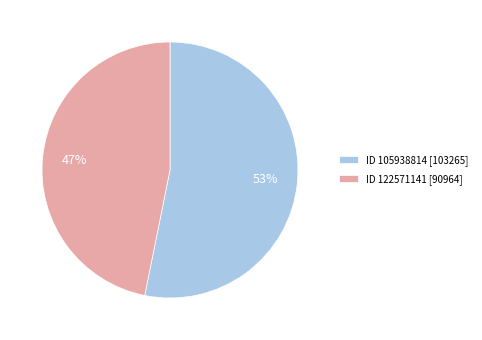

Is the sum of ID 122571141 [90964] and ID 105938814 [103265] greater than half?

Yes